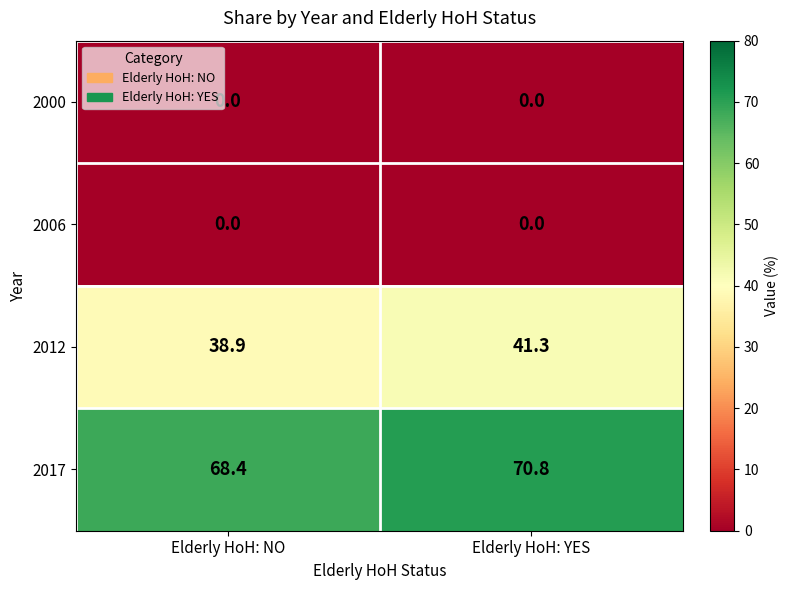

What is the minimum value for 2017?

68.4